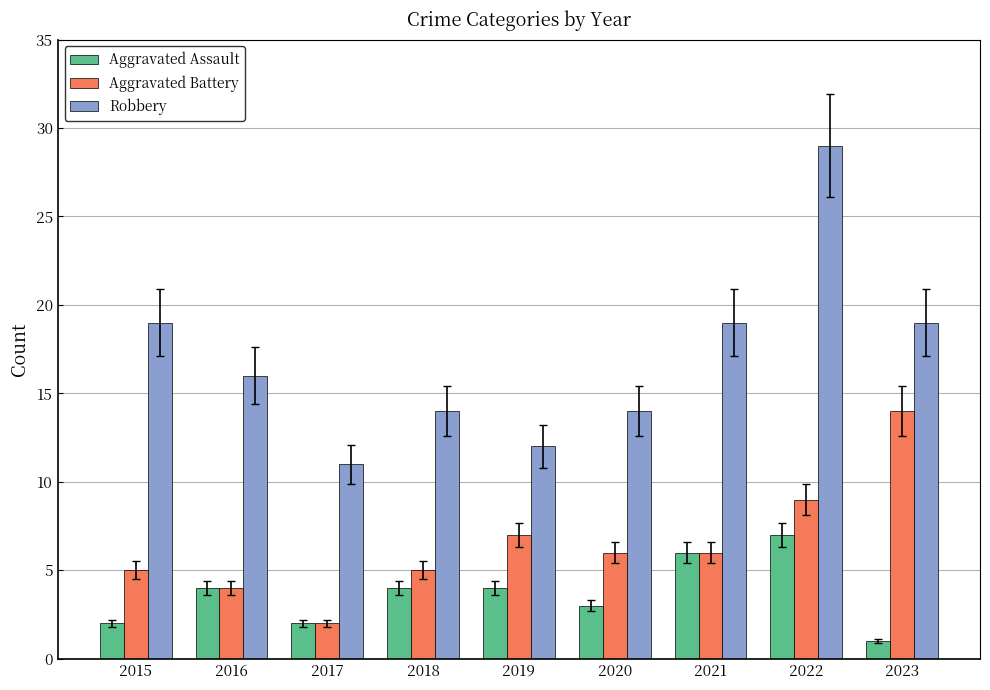

What is the sum of all Aggravated Assault values?

33